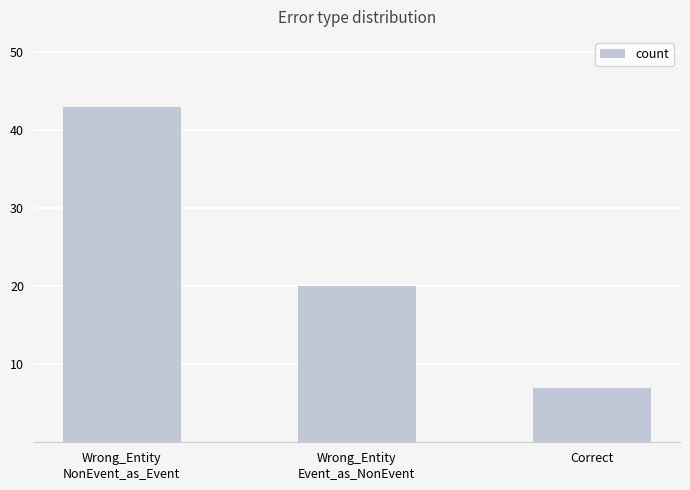

Between Wrong_Entity
Event_as_NonEvent and Wrong_Entity
NonEvent_as_Event, which is larger?

Wrong_Entity
NonEvent_as_Event